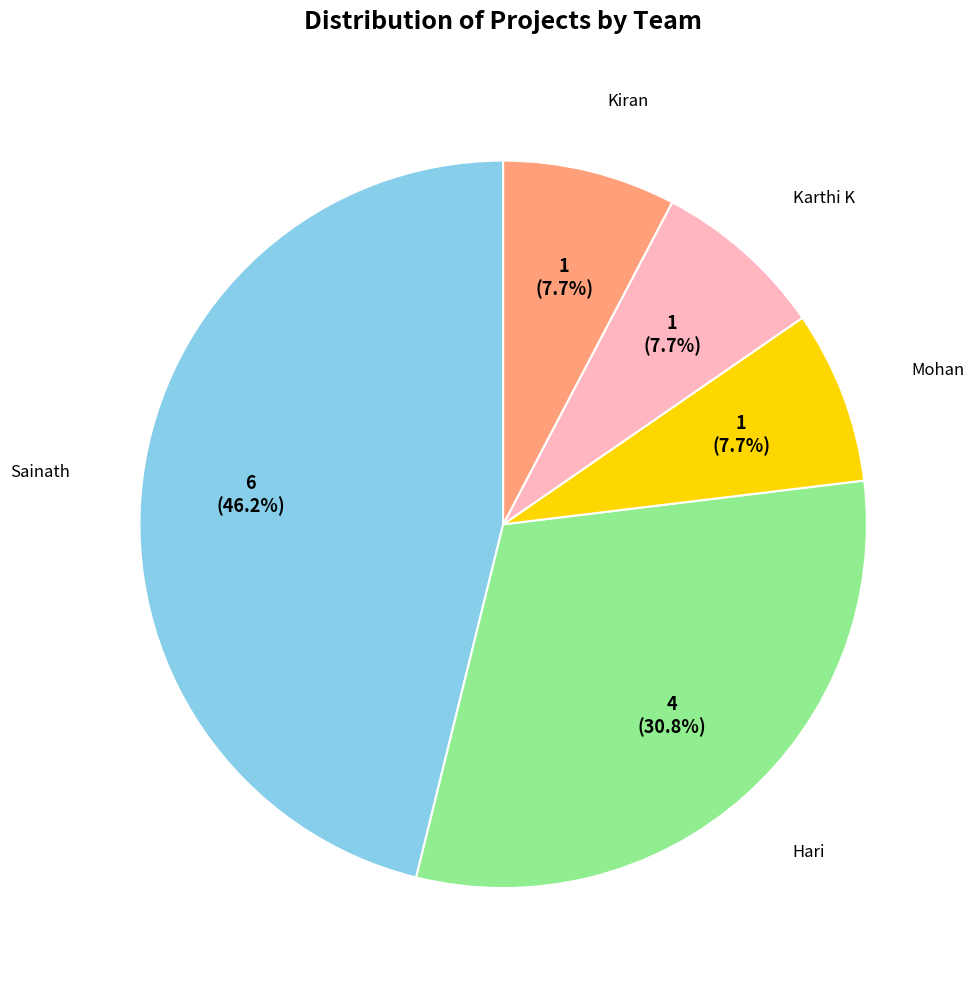

Is there a majority slice in this chart?

No